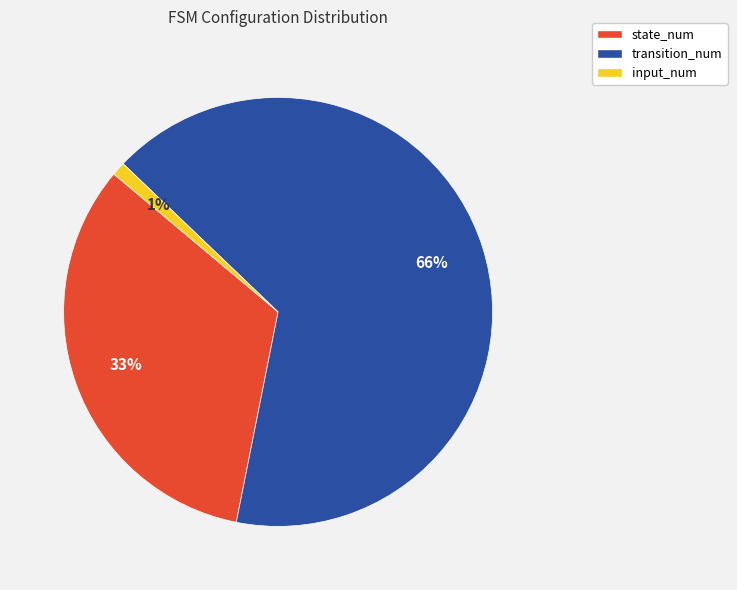

Which category accounts for the majority?

transition_num